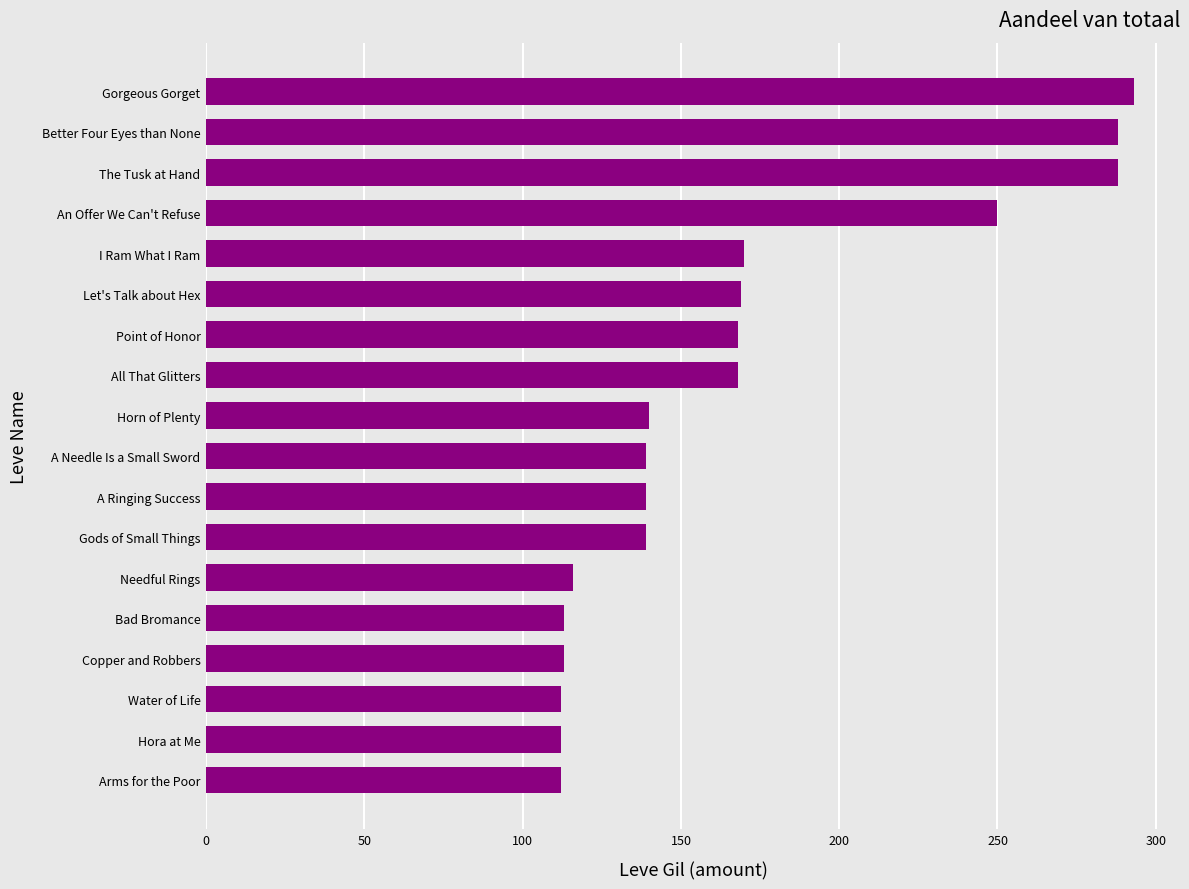

What is the ratio of the value at I Ram What I Ram to the value at Point of Honor?

1.0